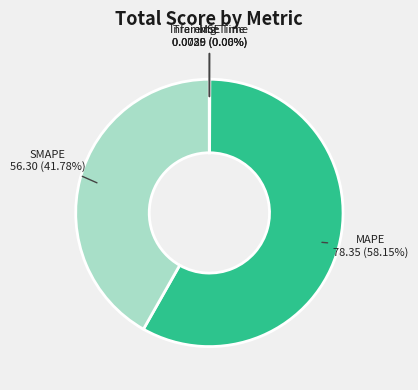

To the nearest percent, what percentage of the pie is MAPE?

58%